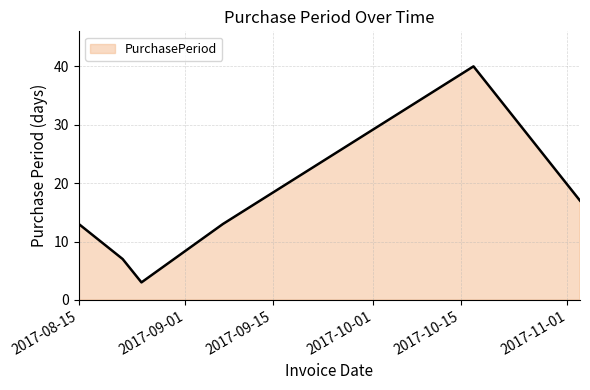

How many interior local peaks (higher than both neighbors) does the data have?

1